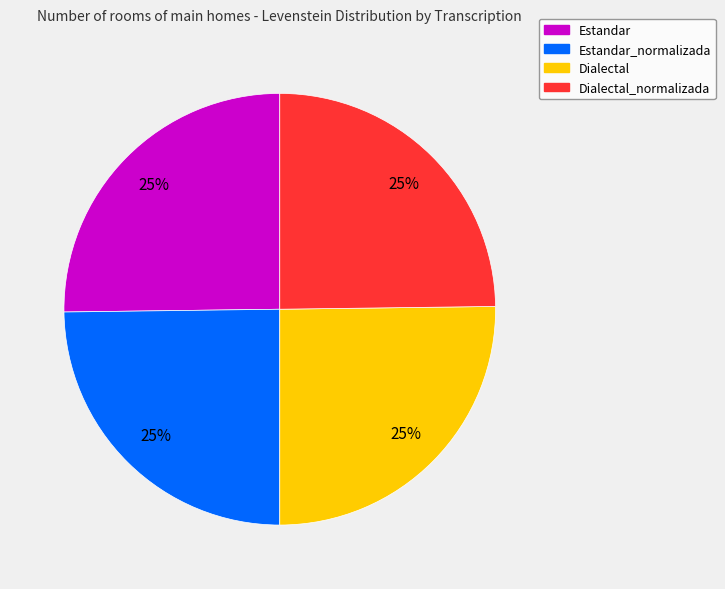

How many slices are in this pie chart?

4